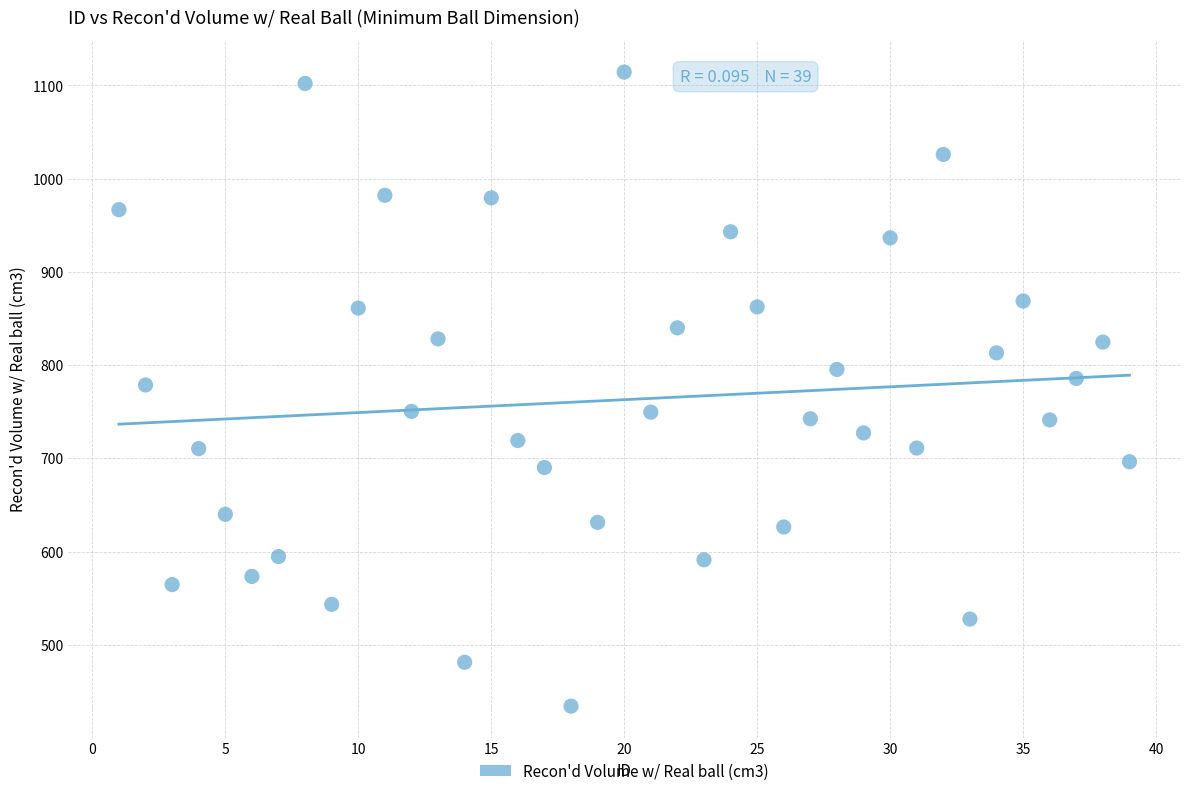

What is the range of X values (max minus min)?

38.0